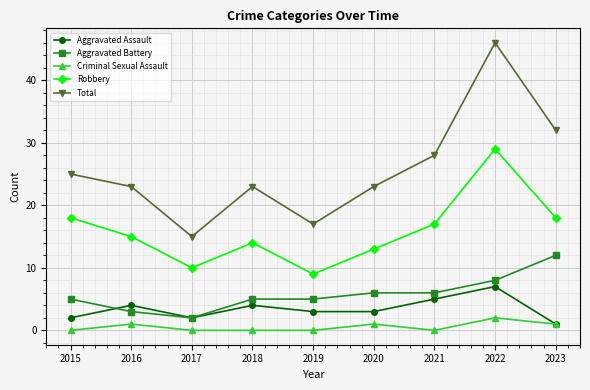

Rank the series at 2015 from highest to lowest value.

Total, Robbery, Aggravated Battery, Aggravated Assault, Criminal Sexual Assault